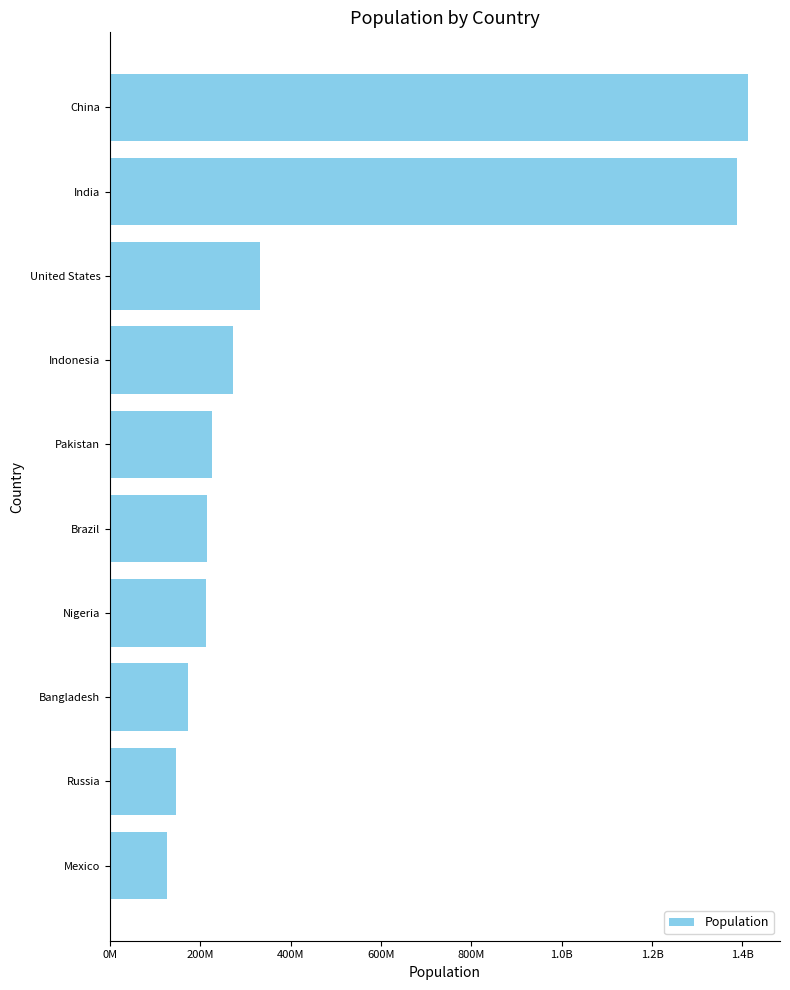

Does the chart contain stacked bars?

No